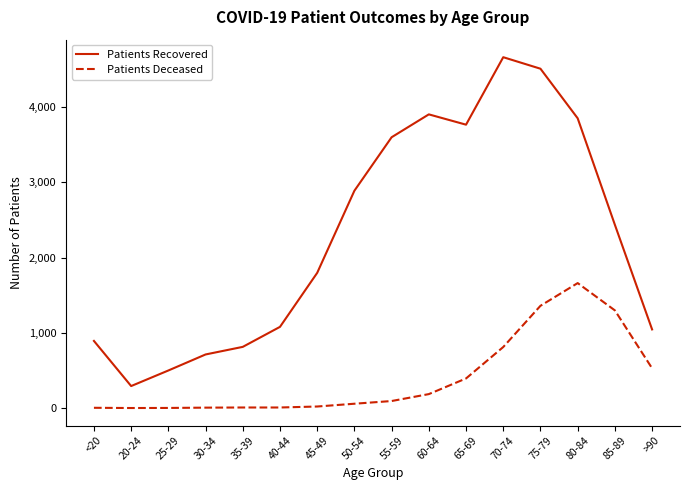

Which series has the widest spread of values?

Patients Recovered